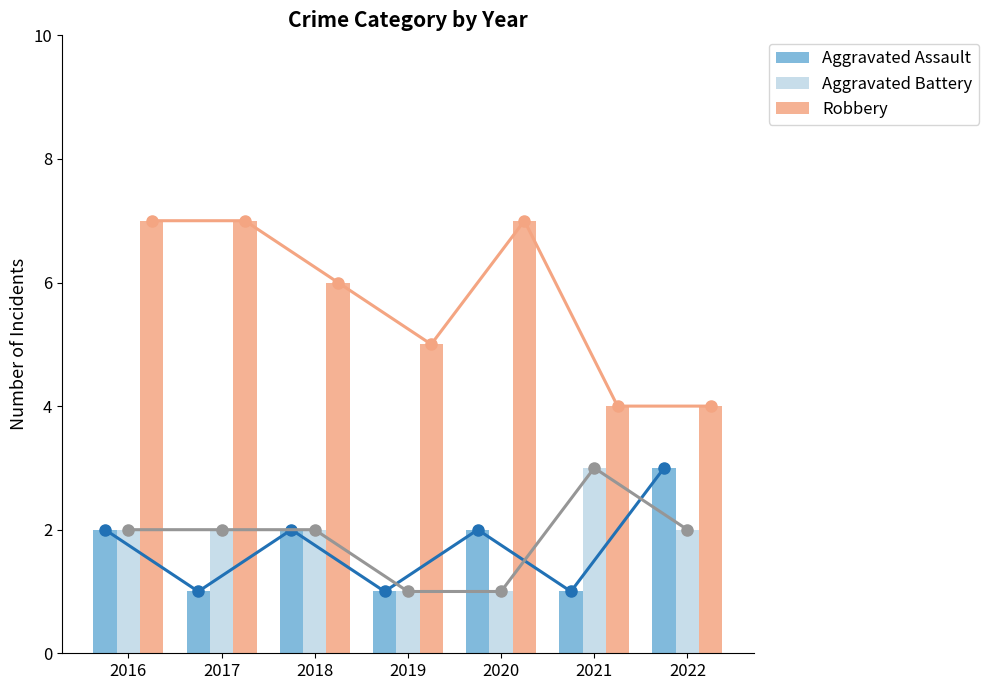

Which category has the lowest value across all series?

2017